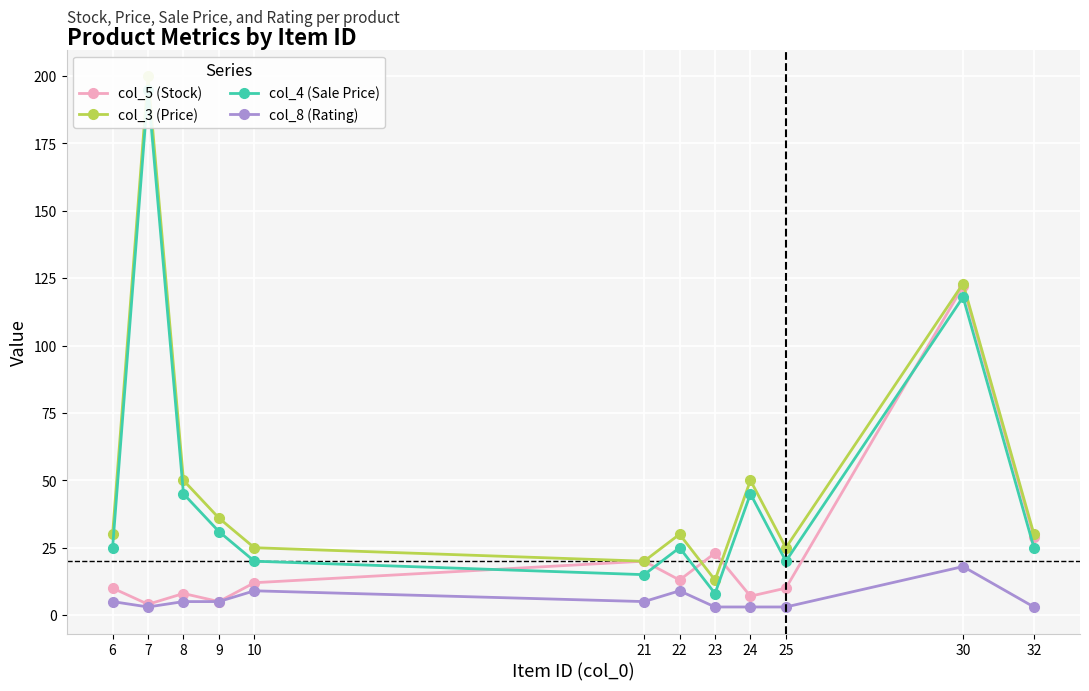

The value of col_5 (Stock) at 7 is 4.0. True or false?

True